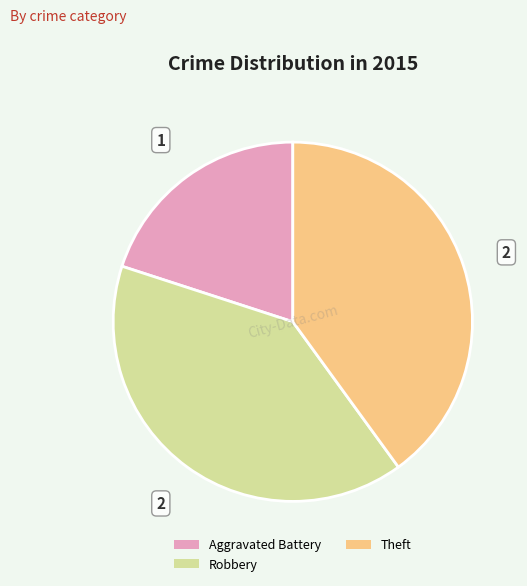

Does any single category account for the majority?

No